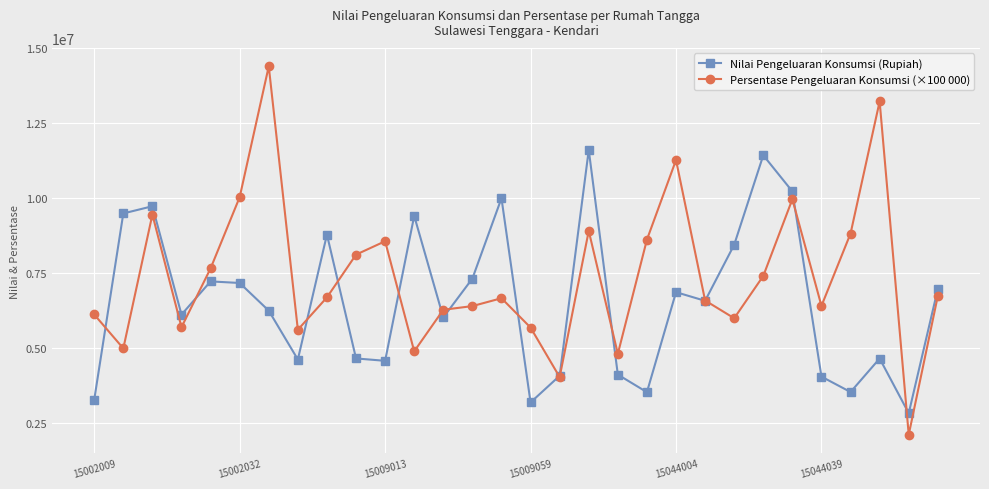

What is the maximum value for Persentase Pengeluaran Konsumsi (×100 000)?

14387000.0